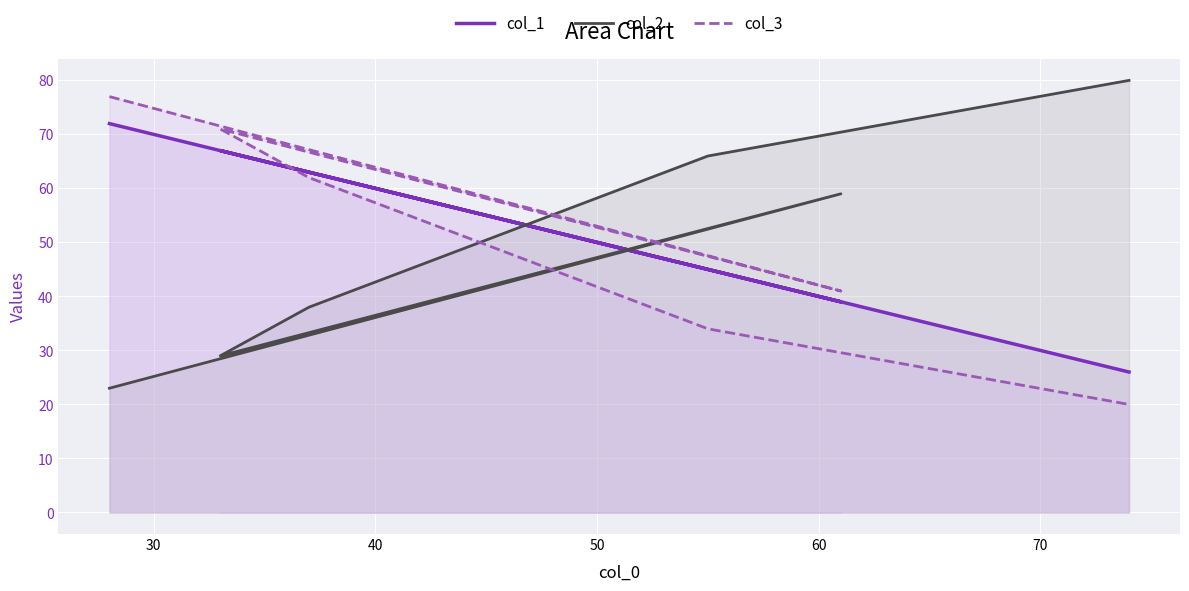

List the series in order of their overall mean, lowest first.

col_2, col_3, col_1